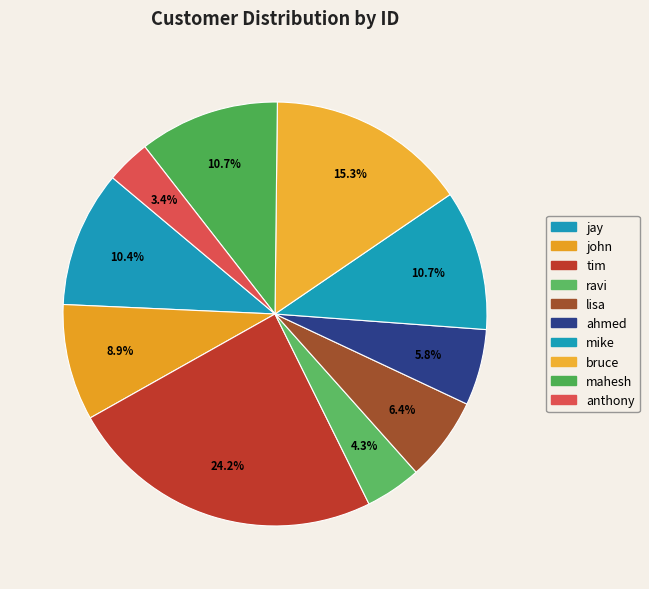

Count the number of slices in the pie.

10